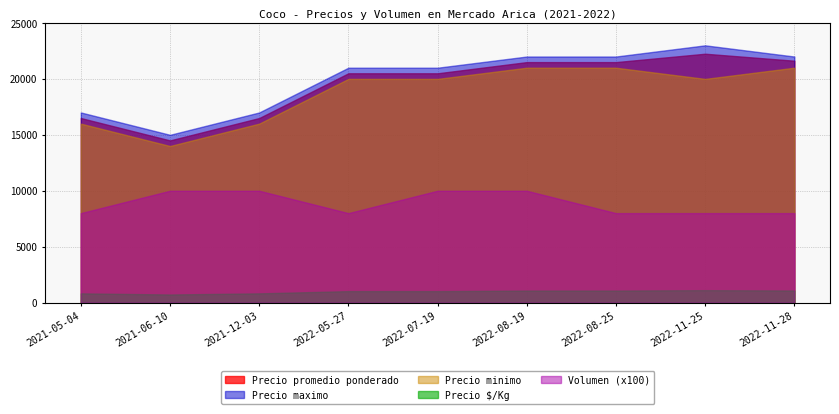

List the labels in order of Precio $/Kg value, smallest first.

2021-06-10, 2021-05-04, 2021-12-03, 2022-05-27, 2022-07-19, 2022-08-19, 2022-08-25, 2022-11-28, 2022-11-25